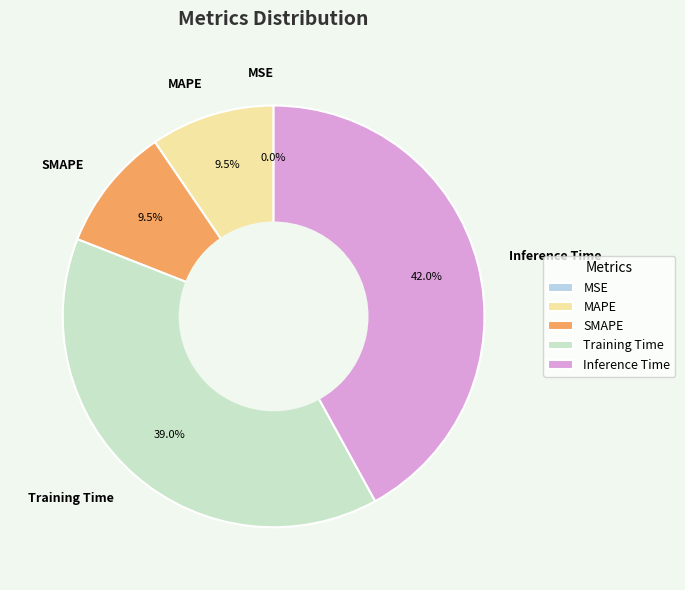

Does Training Time represent more than half of the total?

No